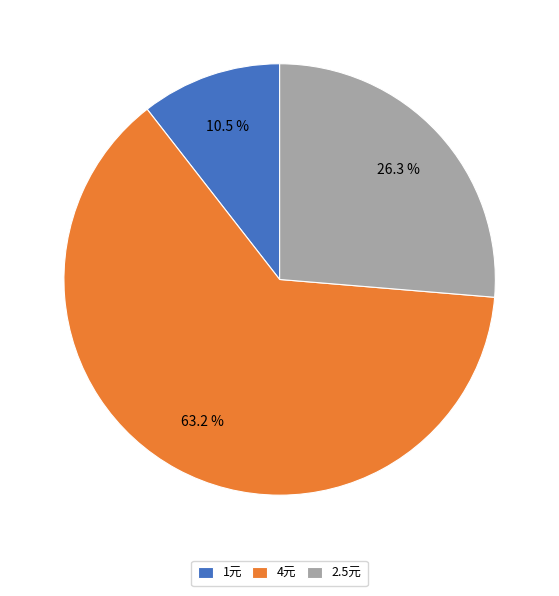

Does any single category account for the majority?

Yes